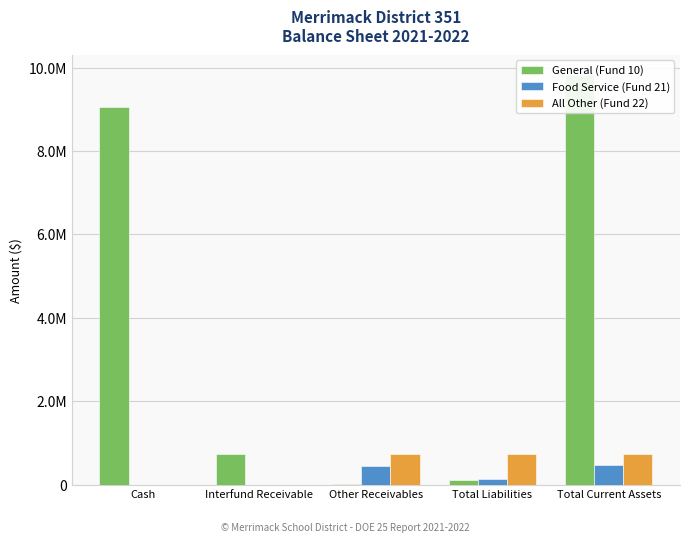

Which label corresponds to the largest value in the chart?

Total Current Assets